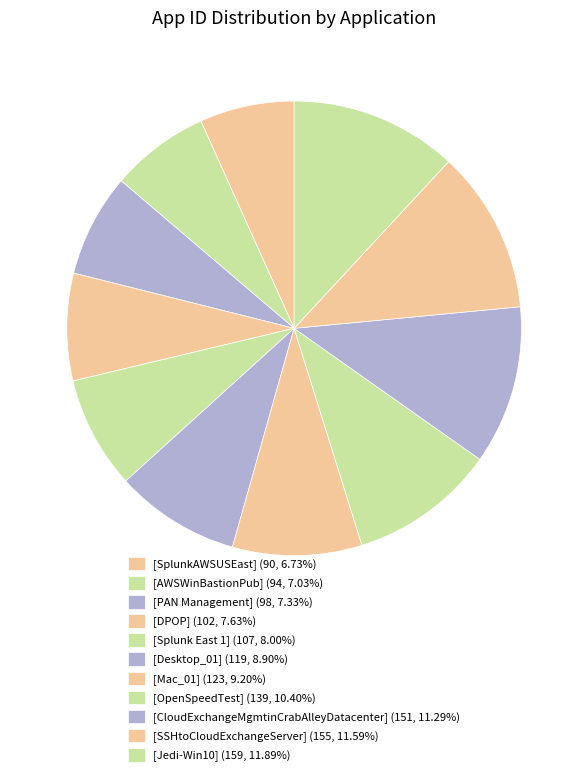

Which slice is the smallest?

[SplunkAWSUSEast]